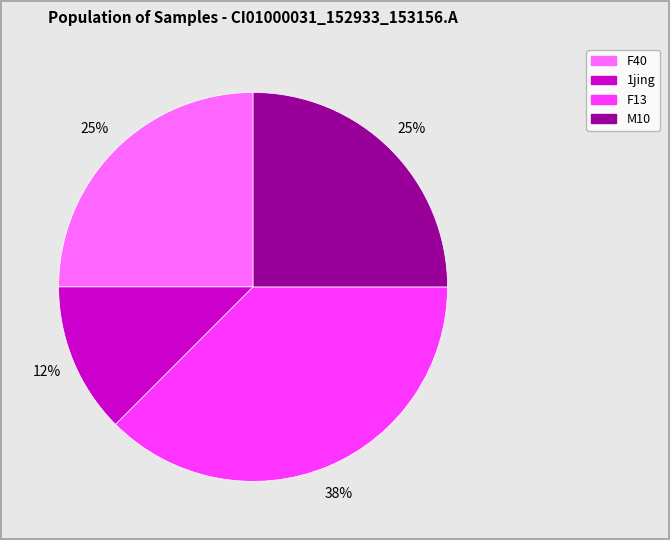

Is there a majority slice in this chart?

No